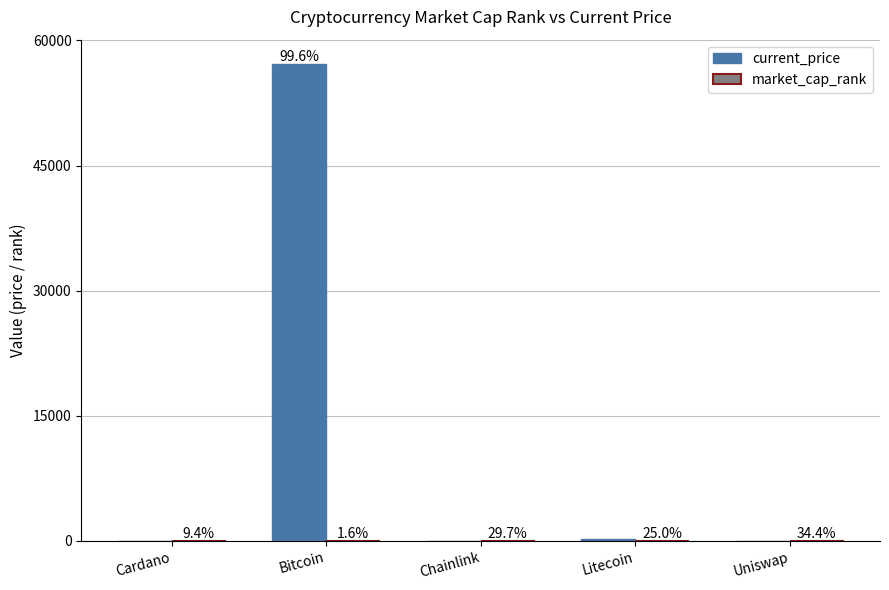

What is the highest value of the current_price series?

57229.0